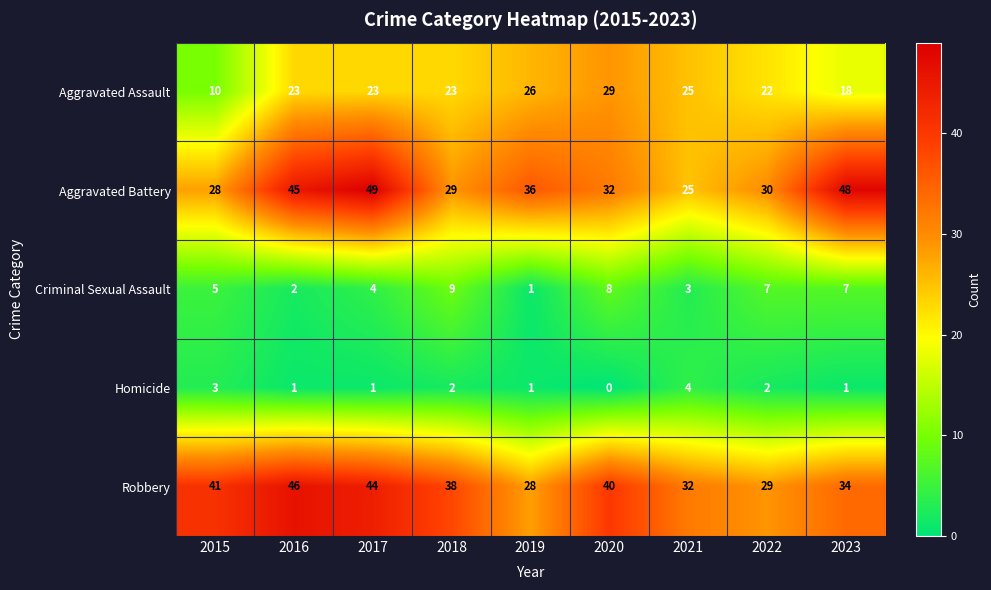

How many data points does each series have?

9